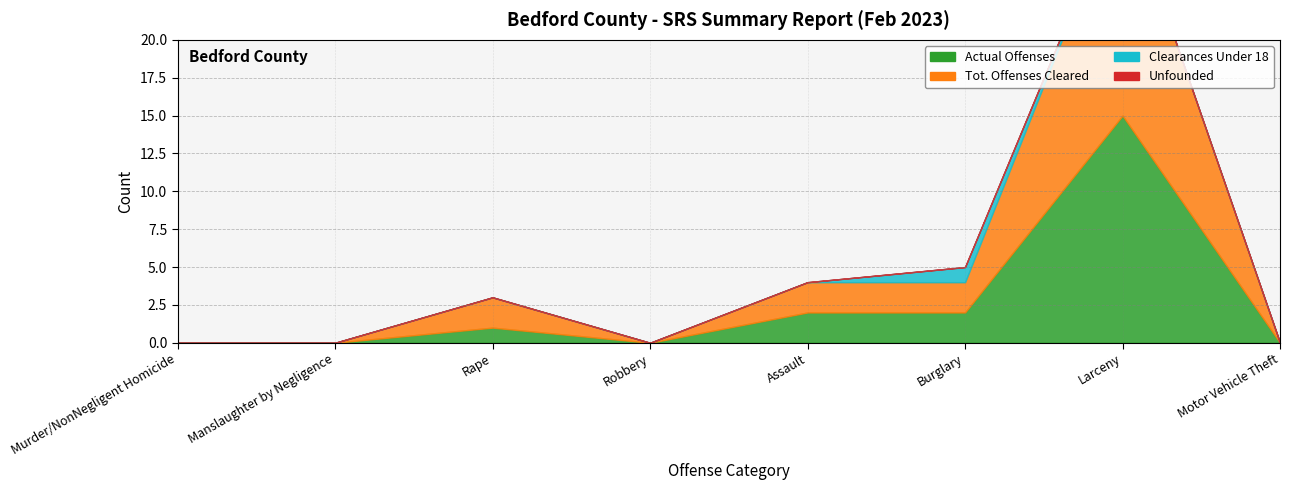

True or false: Actual Offenses and Clearances Under 18 intersect in this chart.

False